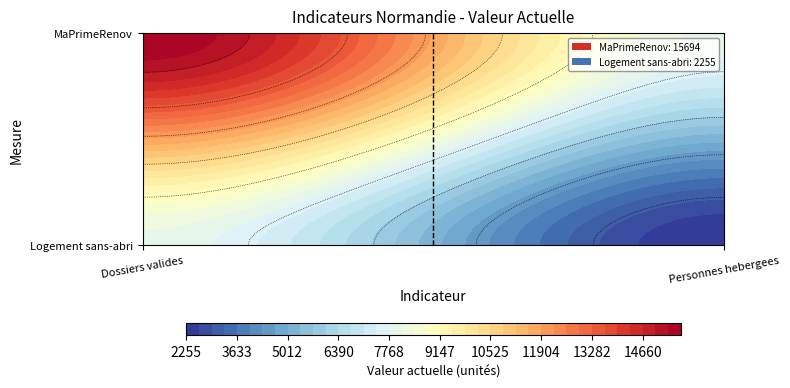

What is the maximum value for Logement sans-abri?

2255